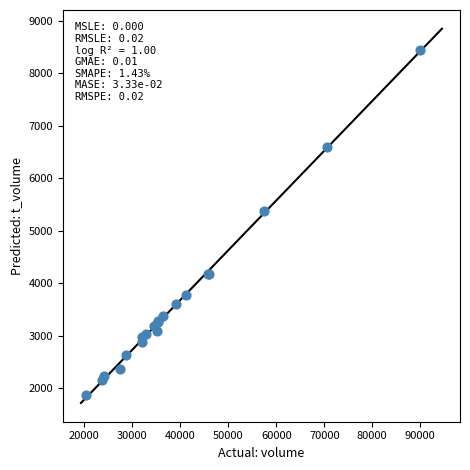

What Y value in the scatter plot is closest to 5158?

5377